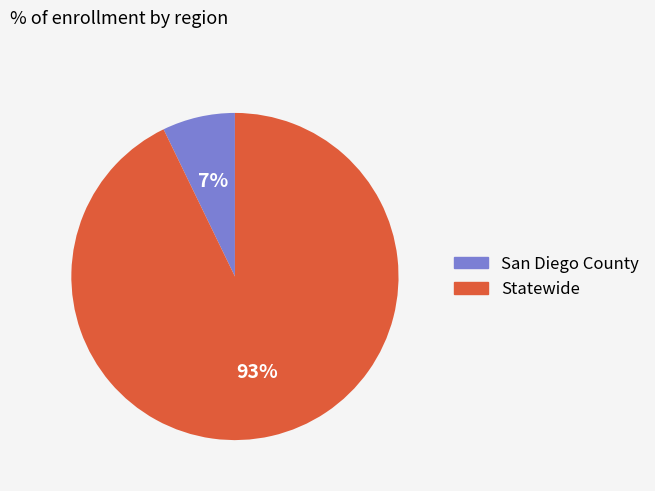

What is the largest slice in the pie chart?

Statewide